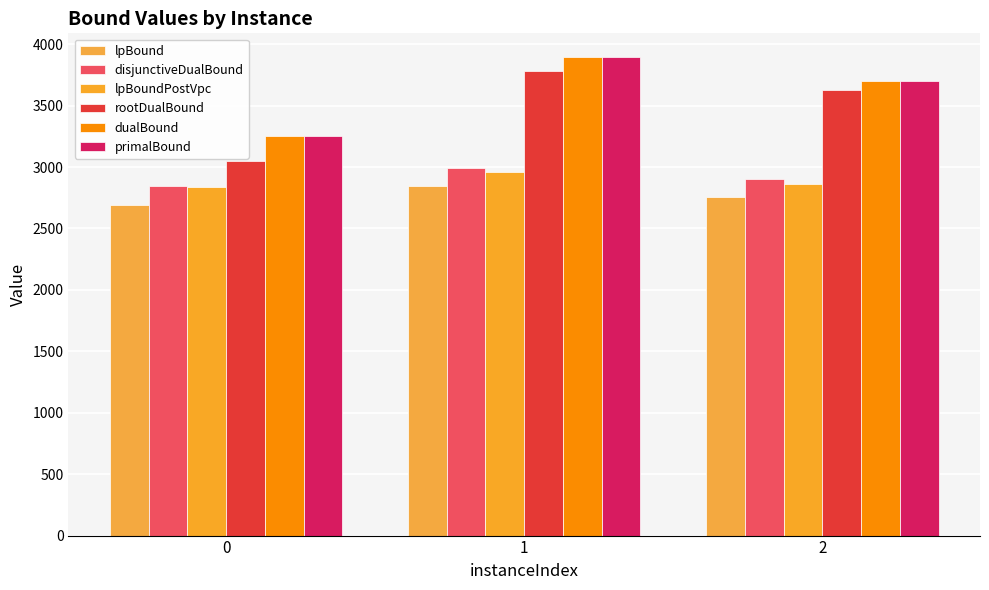

What is the sum of all lpBoundPostVpc values?

8660.2